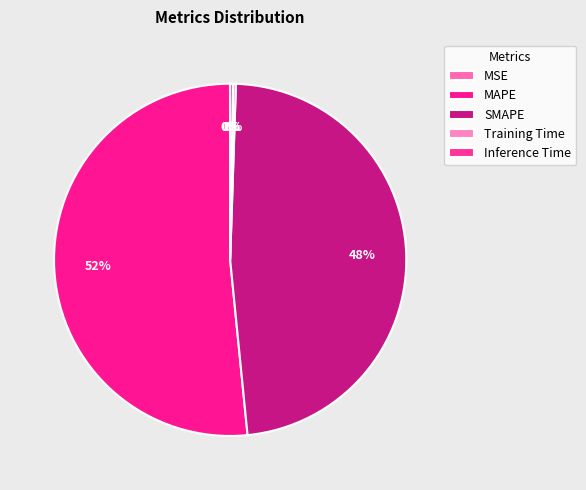

Is there a majority slice in this chart?

Yes